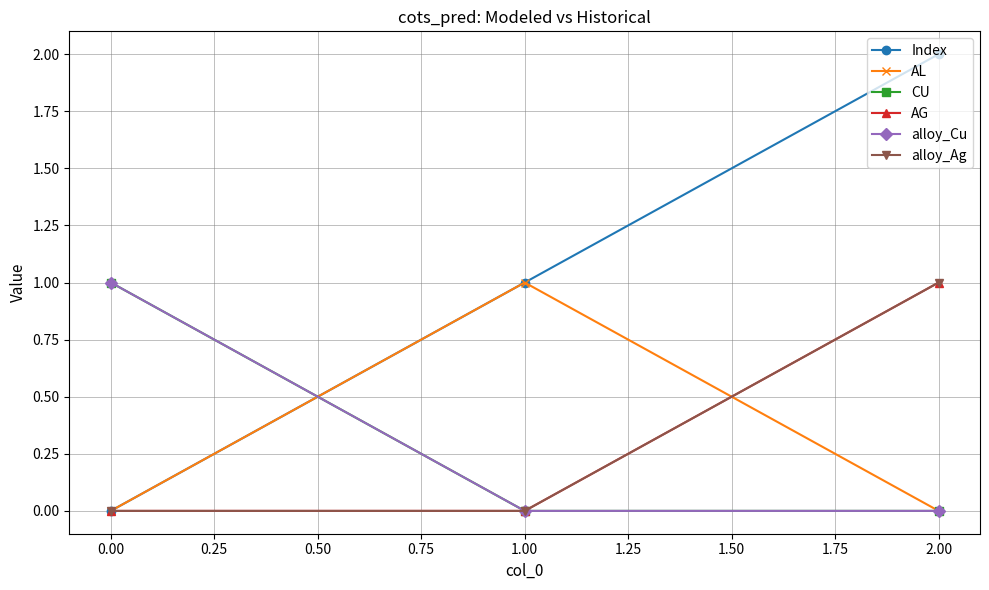

Rank the series by their maximum value, from highest to lowest.

Index, AL, CU, AG, alloy_Cu, alloy_Ag